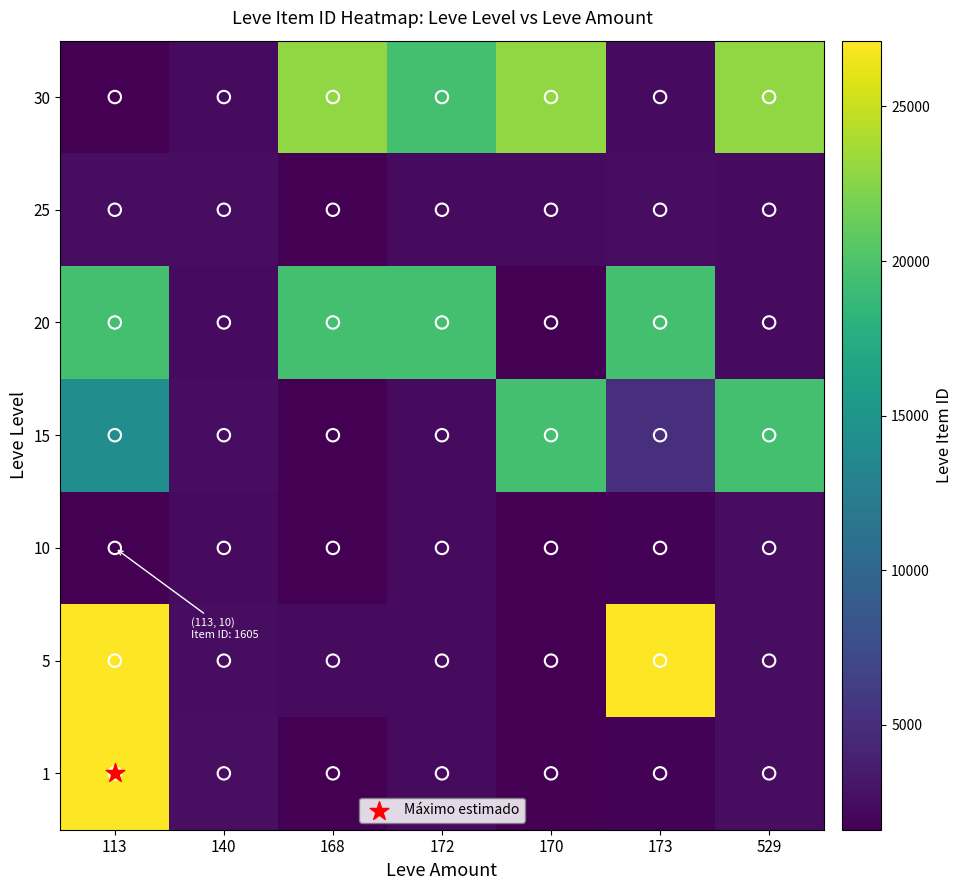

At how many categories does at least one series exceed 15163?

6